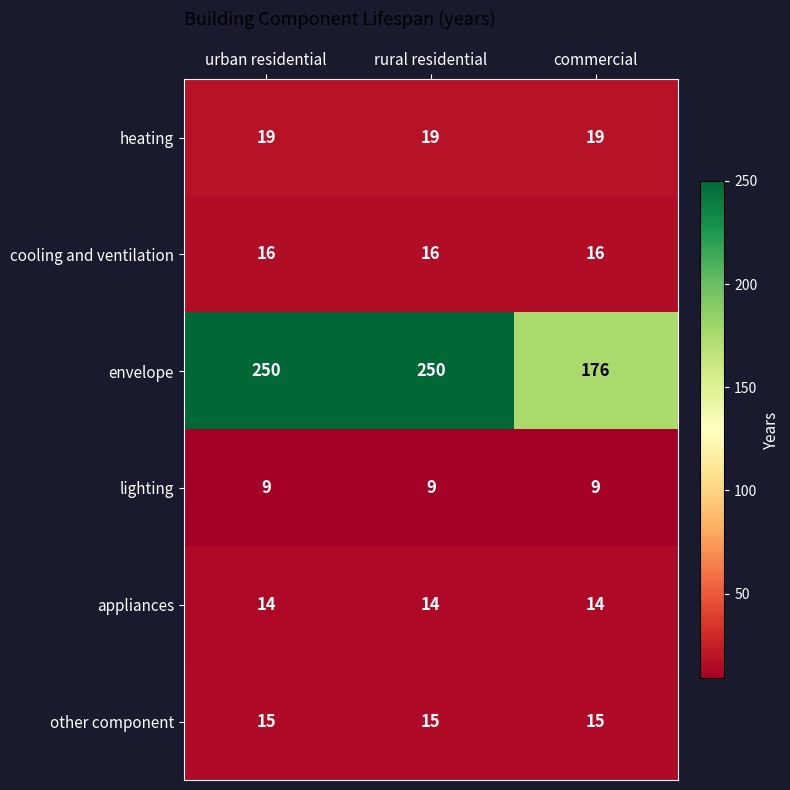

What is the total value across all series at rural residential?

323